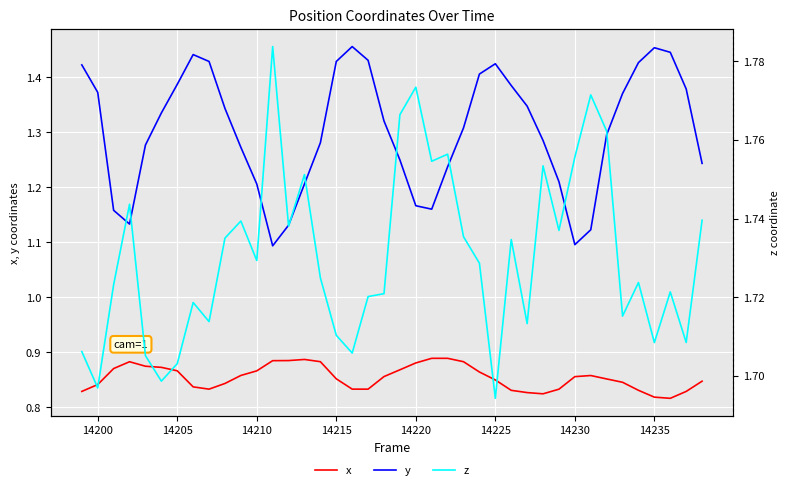

True or false: x and y intersect in this chart.

False